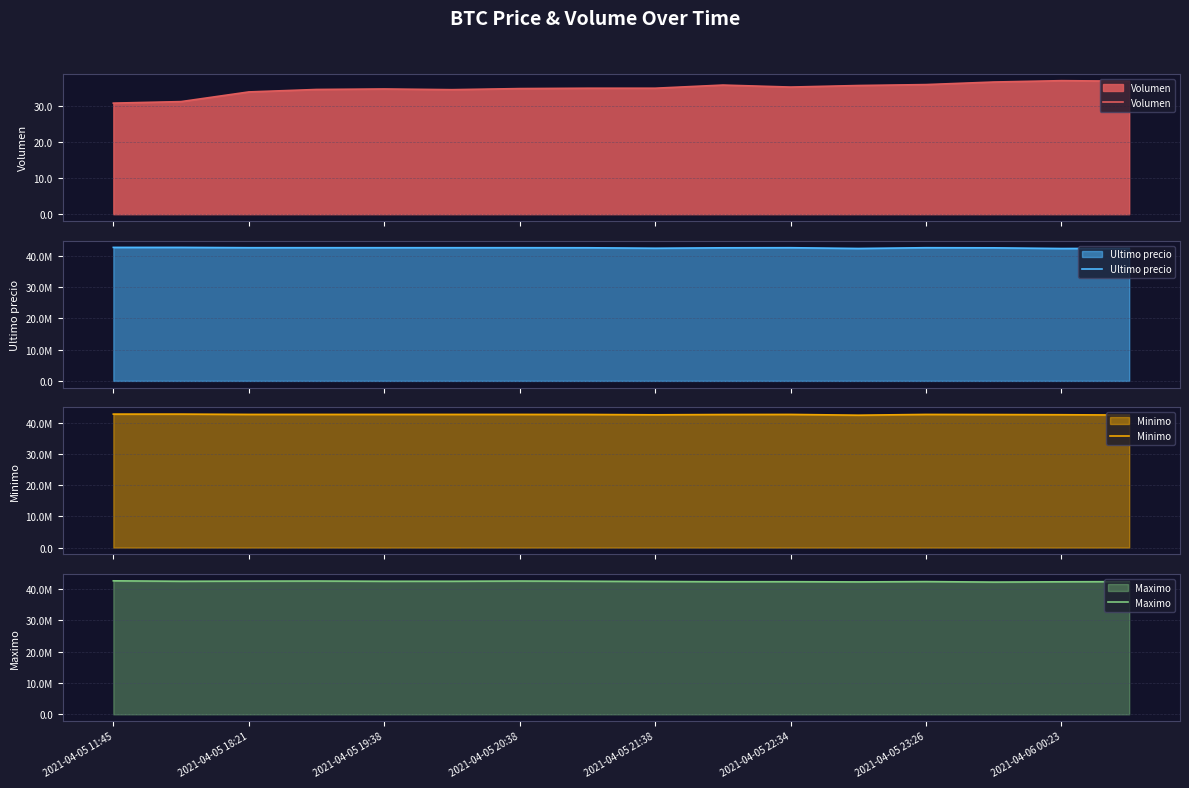

What is the lowest value of the Volumen series?

30.7